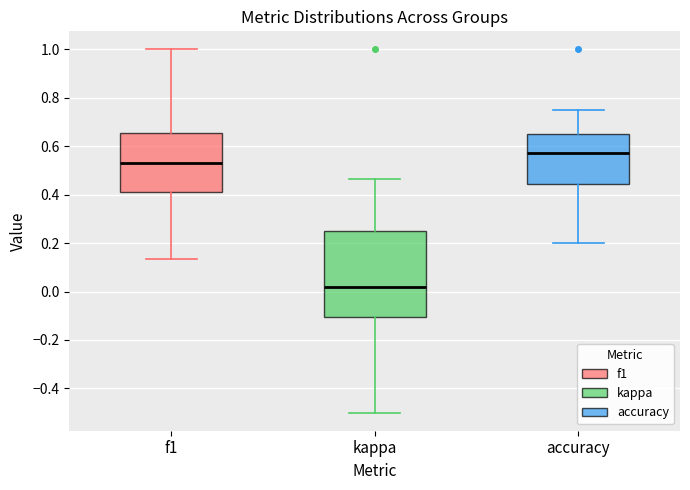

Reading left to right, read every box against the y-axis: the position of its median line, the range the box covers, and the ends of its whiskers. The values are not printed on the chart, so give them approximately, as read against the axis.

f1: median 0.54, box 0.42 to 0.66, whiskers 0.14 to 1.00
kappa: median 0.02, box -0.10 to 0.26, whiskers -0.50 to 0.46
accuracy: median 0.58, box 0.44 to 0.66, whiskers 0.20 to 0.76